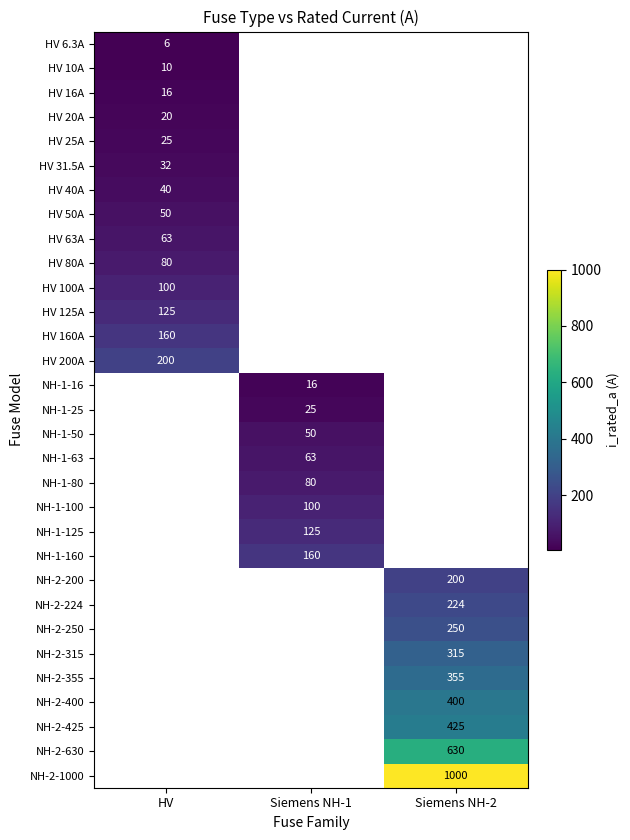

Is the value of HV 16A at HV greater than the value of NH-2-224 at Siemens NH-2?

No